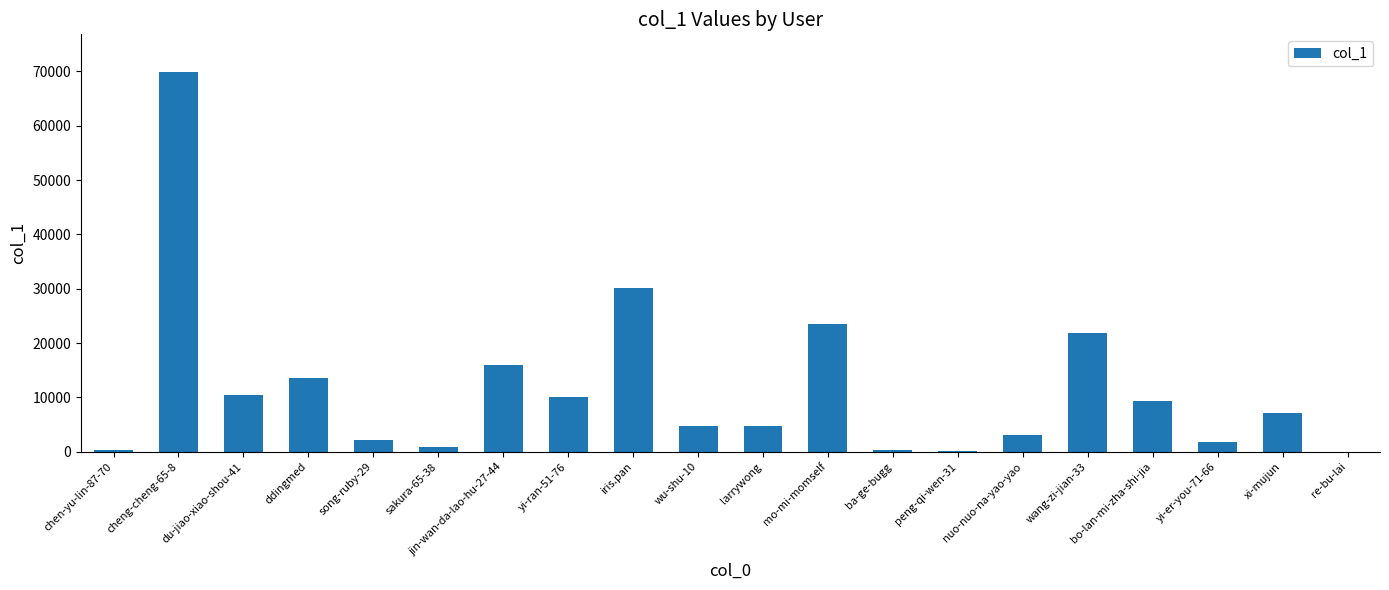

Are the bars horizontal?

No